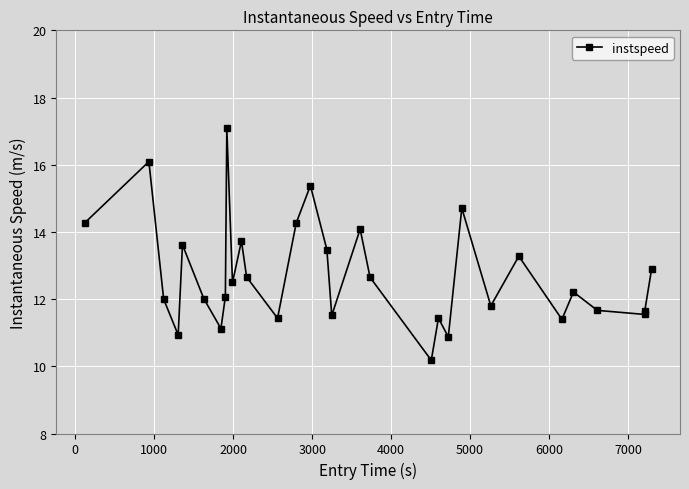

What is the difference between the second highest and second lowest values?

5.2